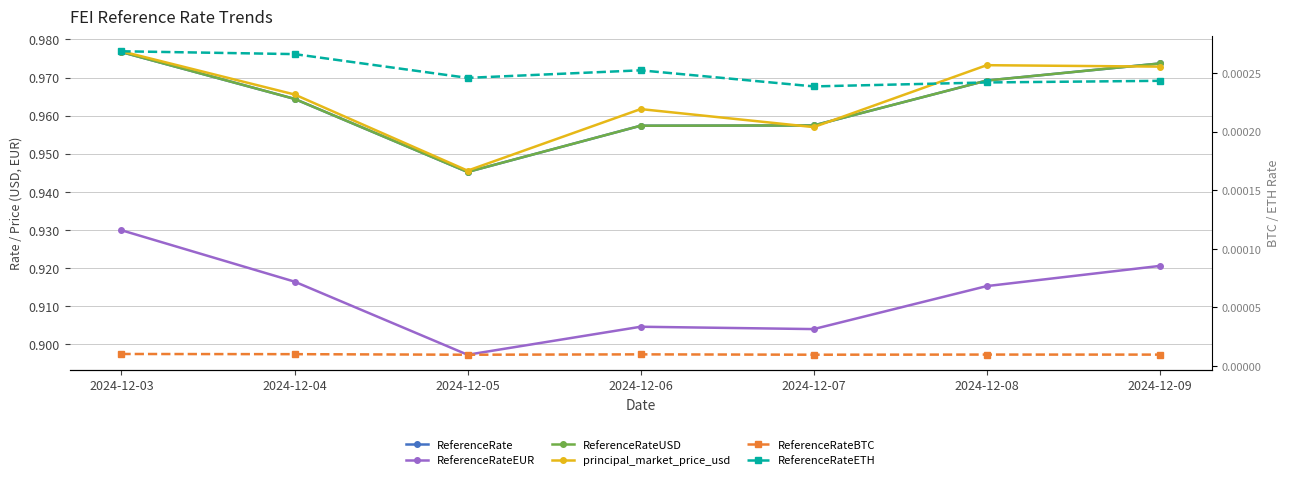

Where is the first local maximum for principal_market_price_usd?

2024-12-06